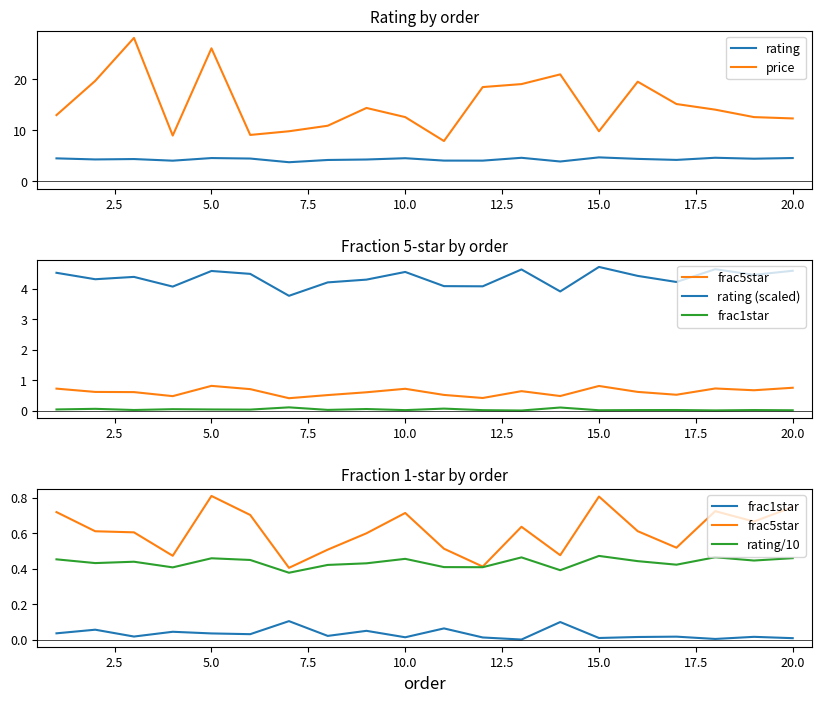

What is the difference between the second highest and second lowest values in the price series?

17.1